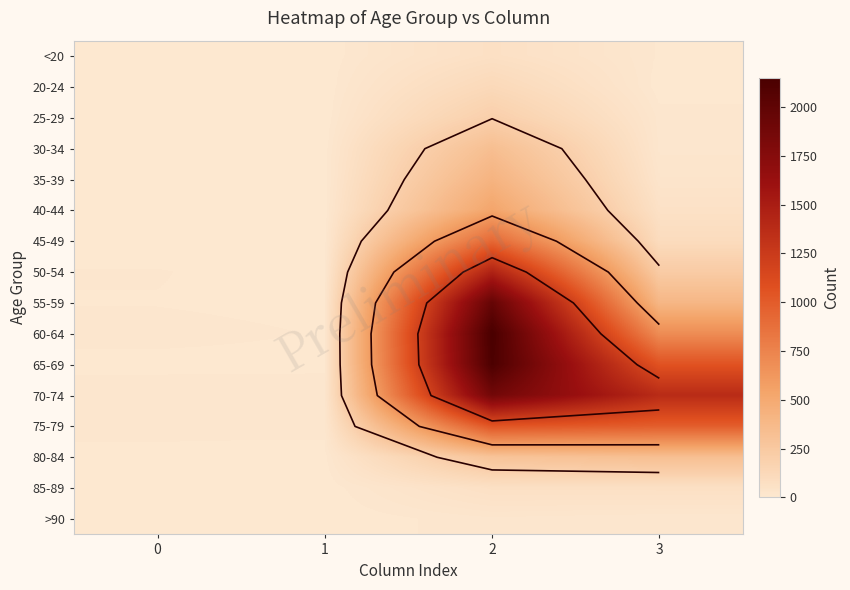

At which category is the sum across all series the highest?

2